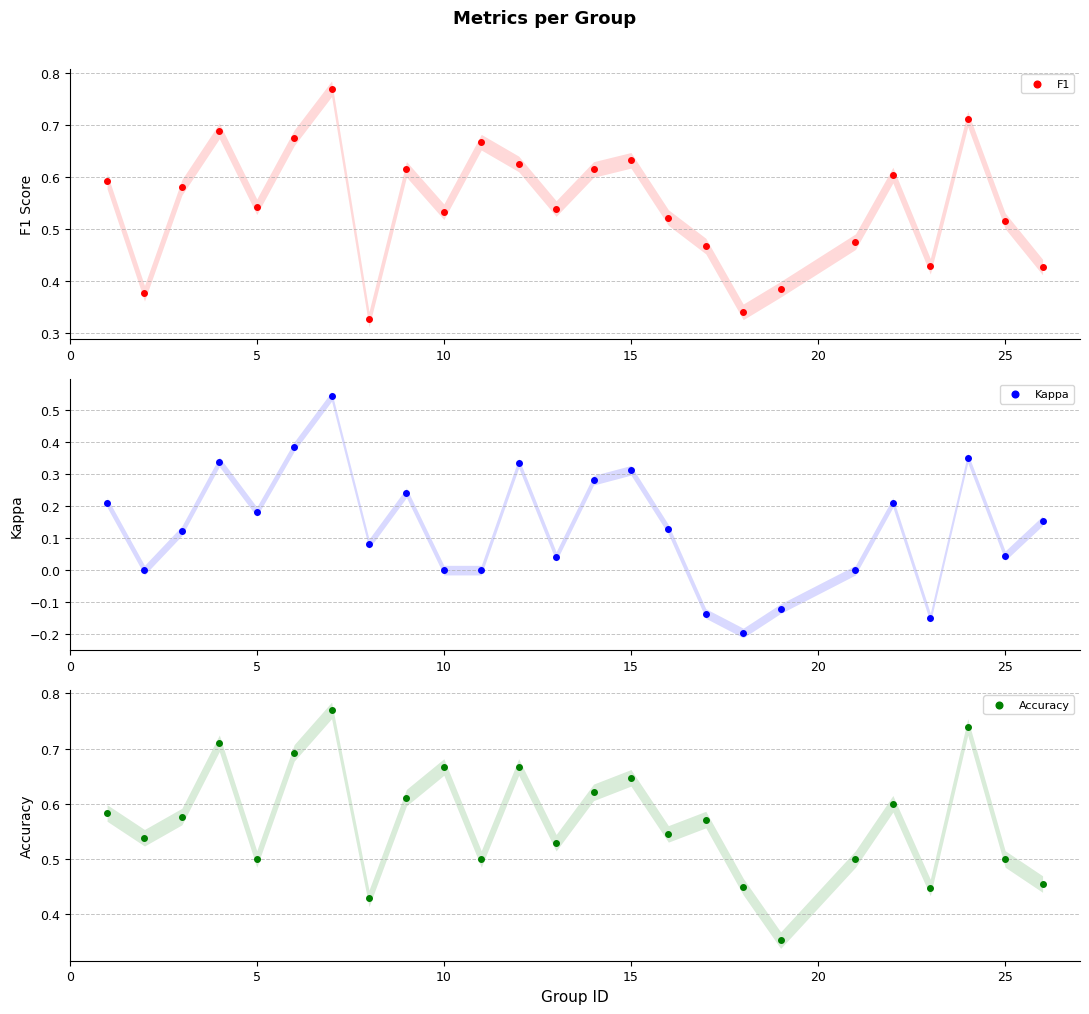

Which series has the largest Y range (max minus min)?

Kappa